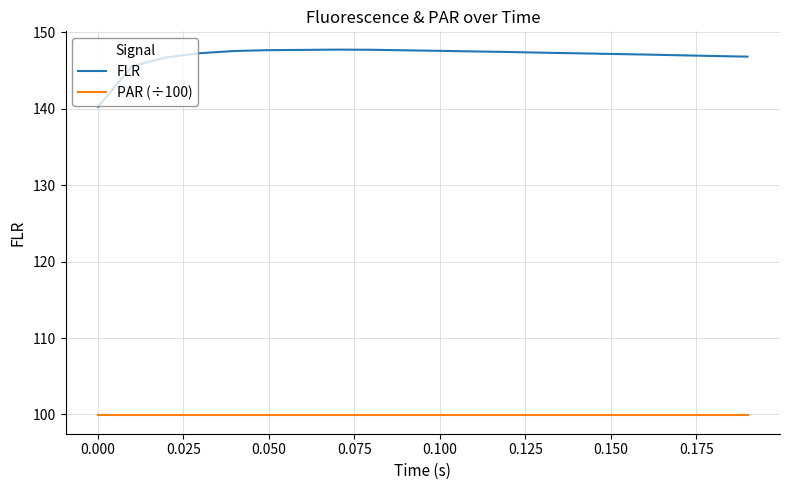

Rank the series by their average value, from highest to lowest.

FLR, PAR (÷100)